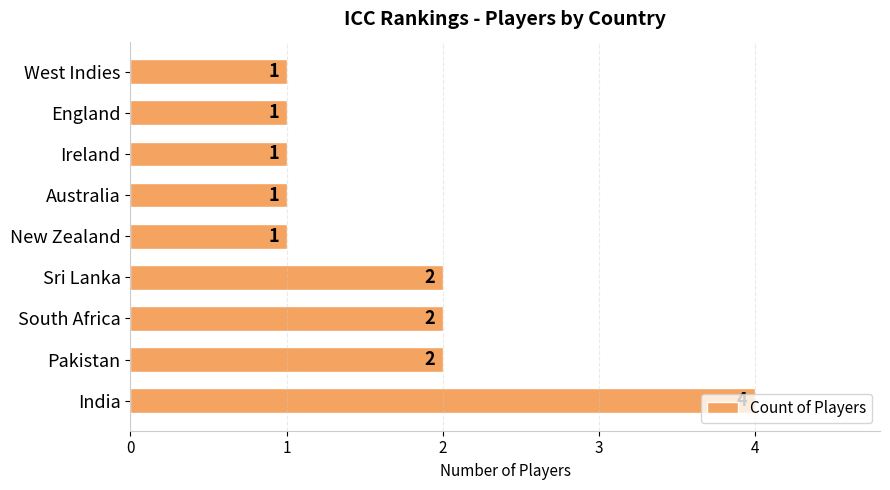

What is the sum of the values at England and South Africa?

3